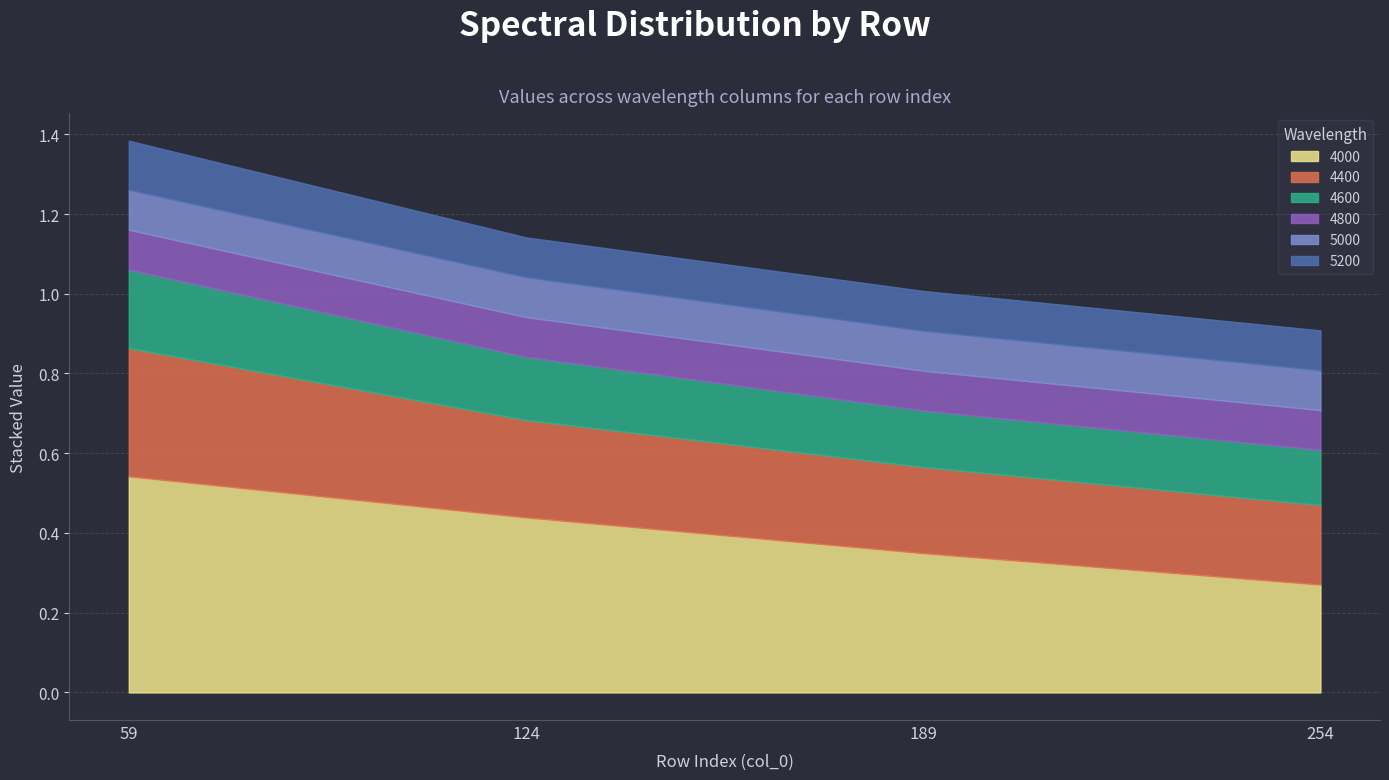

What is the difference between the 4000 values at 189 and 254?

0.1